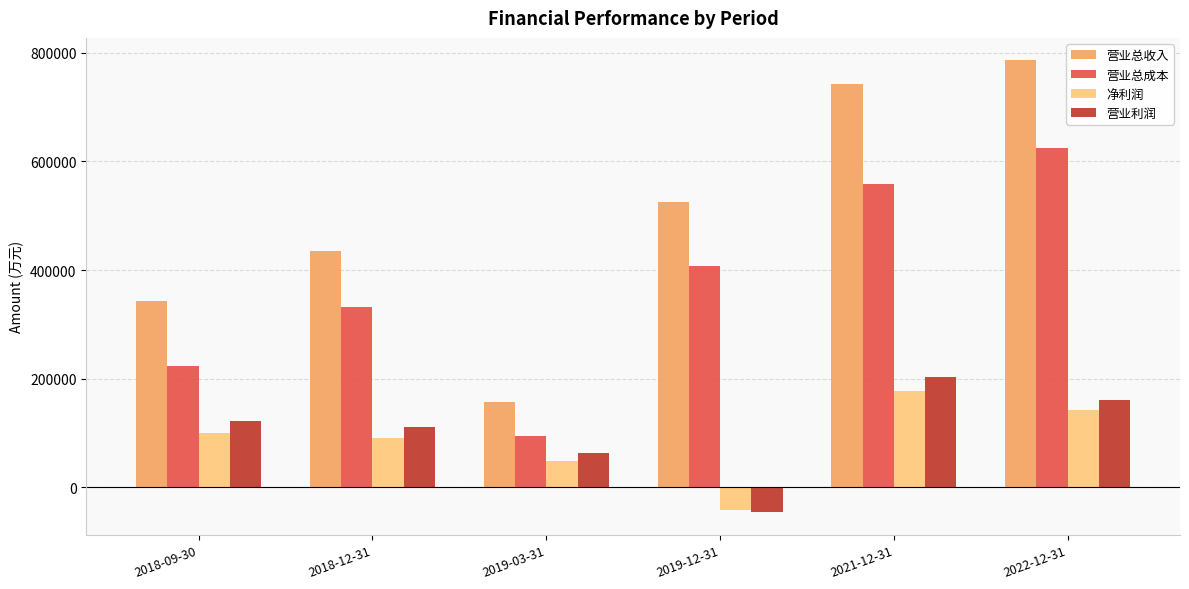

At which label does 净利润 reach its peak?

2021-12-31